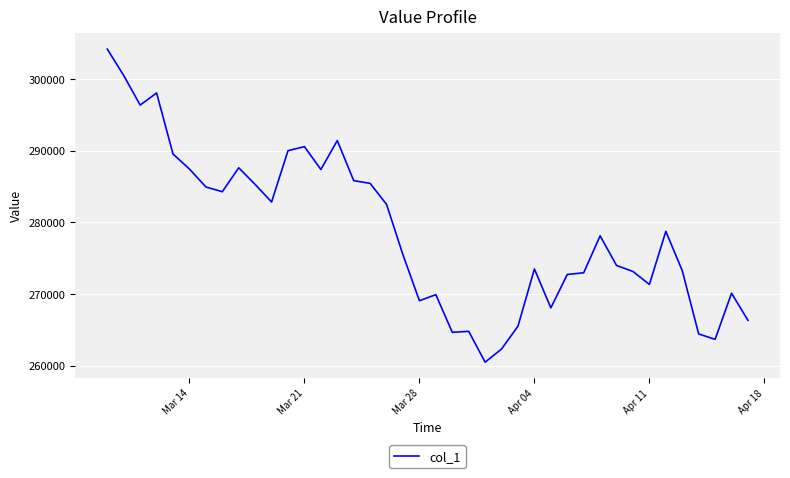

What is the difference between the maximum and minimum values?

43684.1